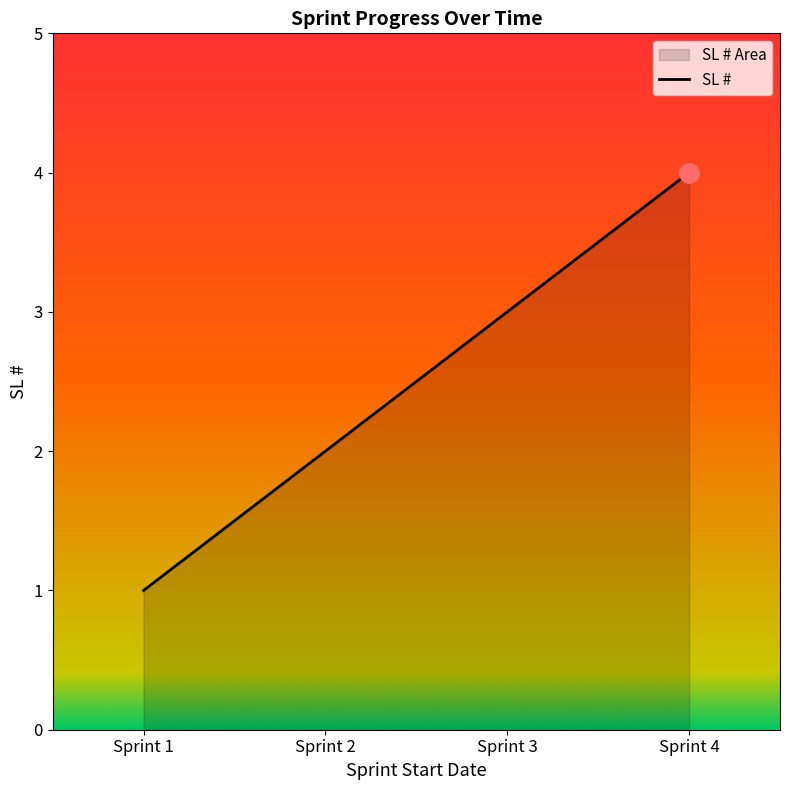

The chart shows a value of 1 at Sprint 2. True or false?

False